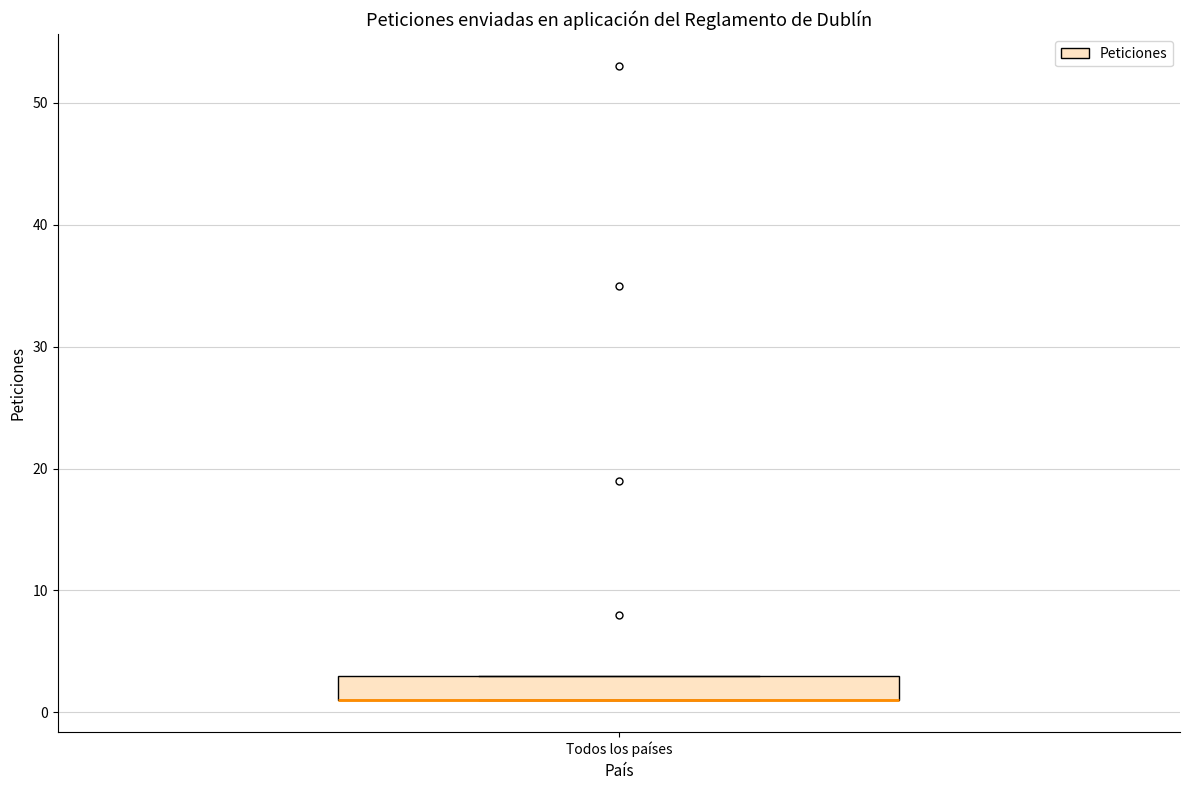

Transcribe this box plot: give where the median line is, the range the box spans, and where the two whiskers end, as read against the y-axis. The values are not printed on the chart, so give them approximately, as read against the axis.

median 1 (drawn on the box's lower edge), box 1 to 3, whiskers 1 to 3